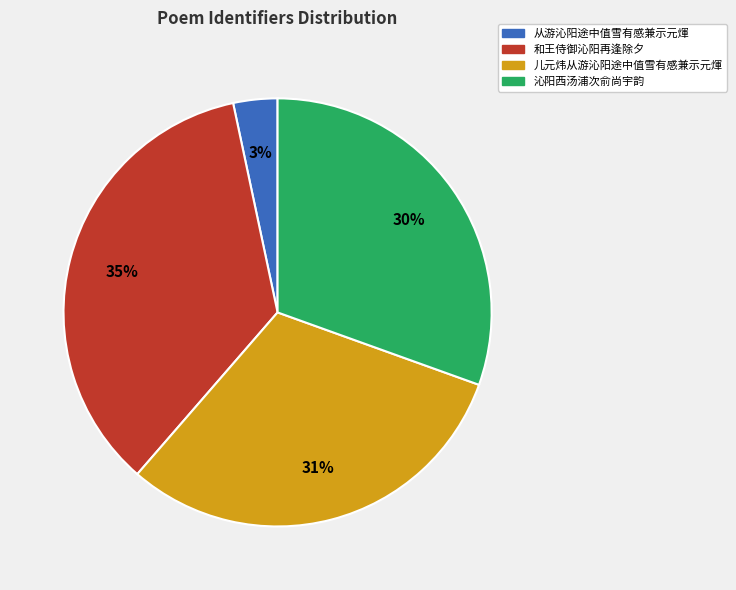

Does 从游沁阳途中值雪有感兼示元煇 represent more than half of the total?

No